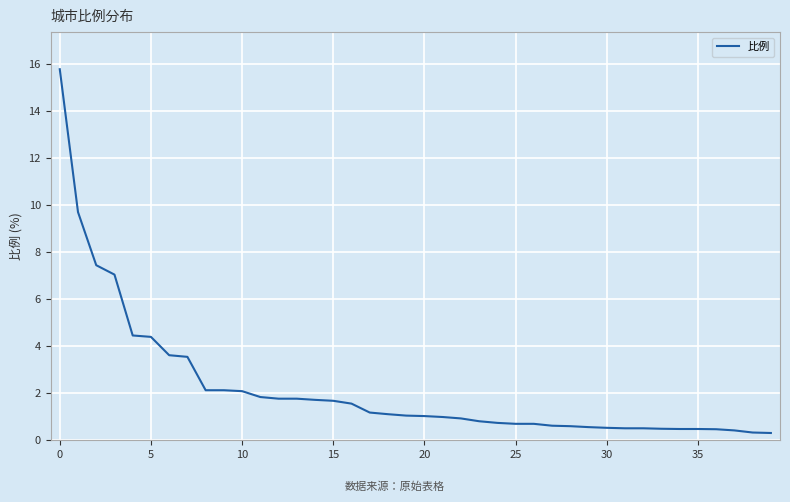

What is the difference between the maximum and minimum values?

15.5